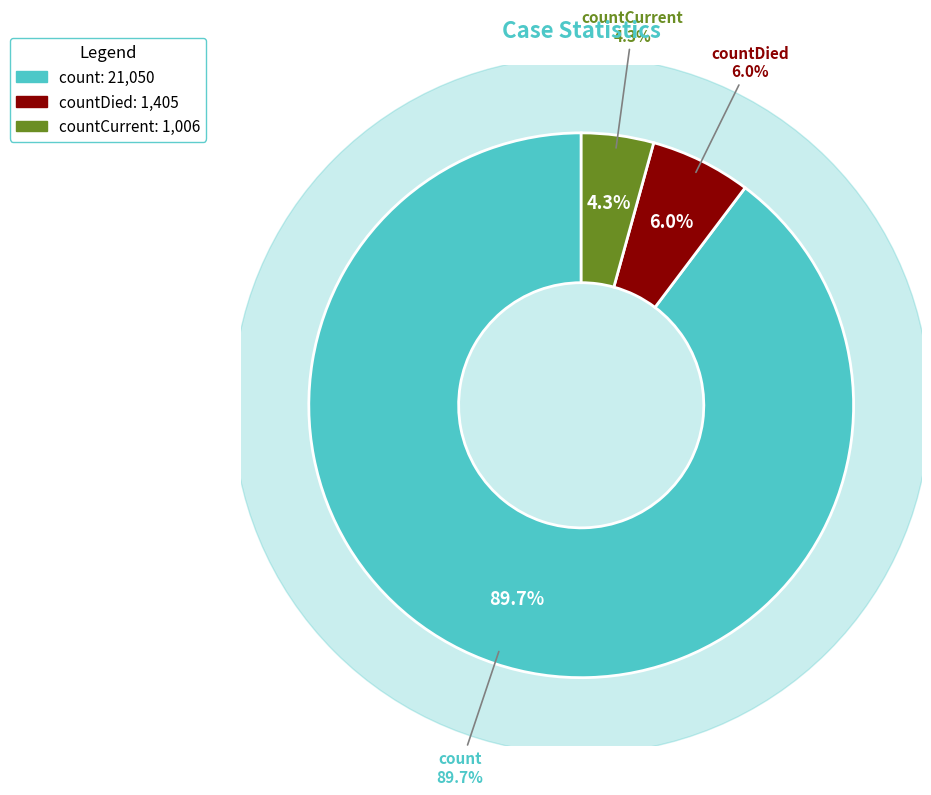

Approximately how many times larger is the value at countDied compared to count?

0.1